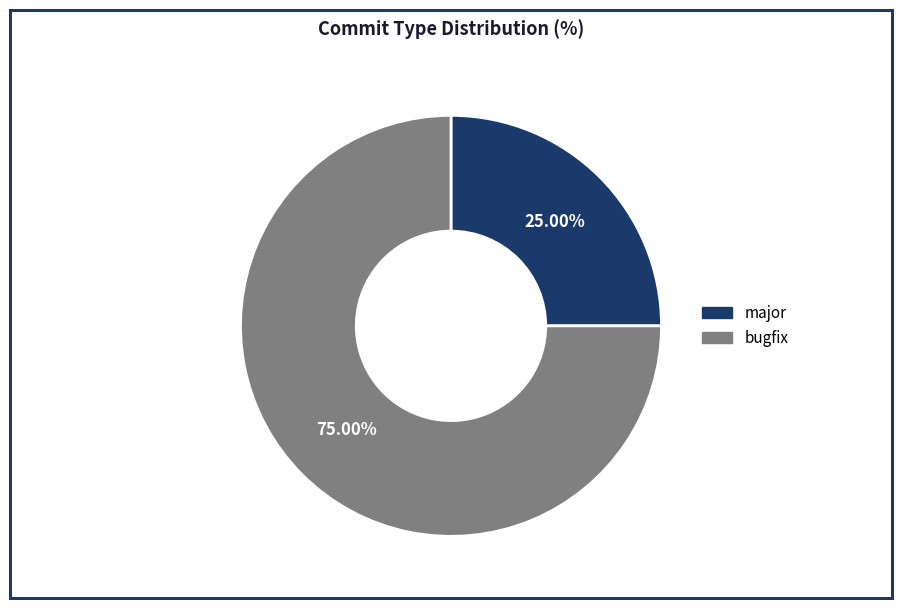

To the nearest percent, what is the difference between the largest and smallest slice percentages?

50%